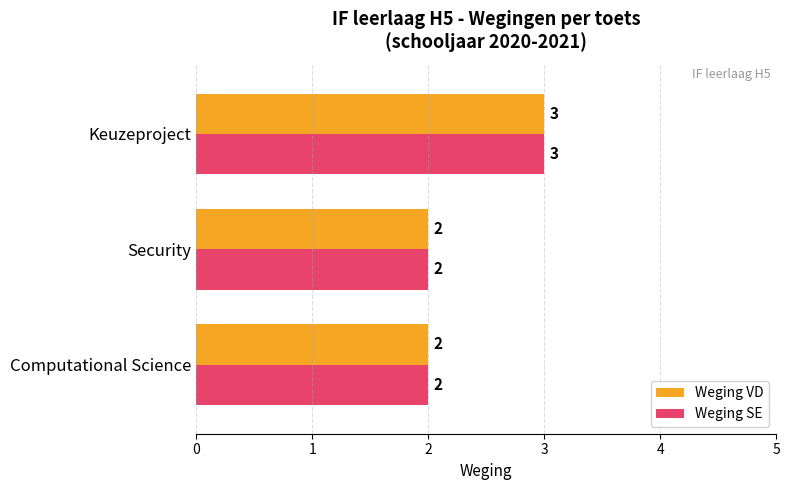

What is the difference between the maximum and minimum values in the Weging VD series?

1